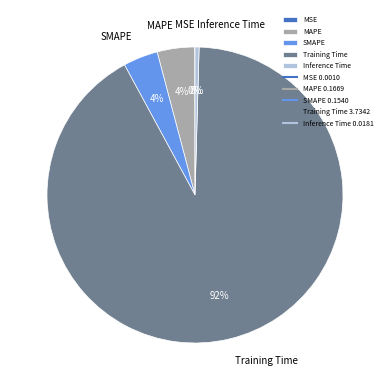

Which category has the biggest portion of the pie?

Training Time